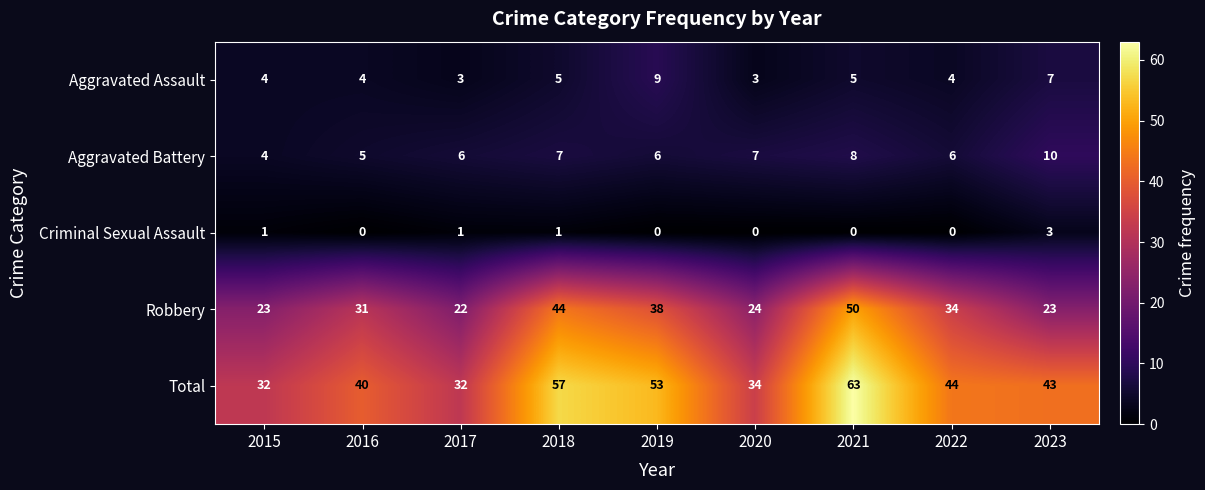

True or false: Criminal Sexual Assault has a value of 0 at 2022.

True